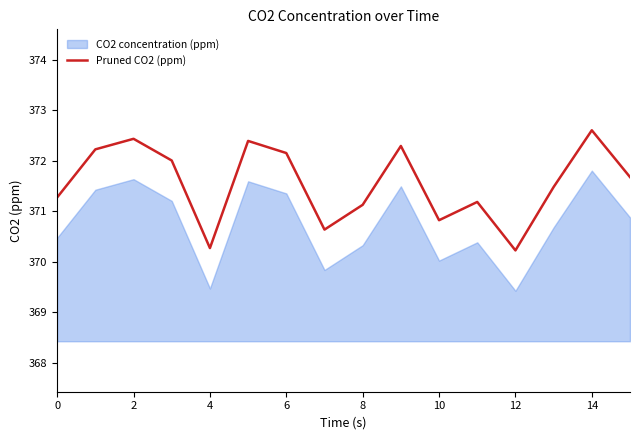

What is the sum of all values?

5944.9